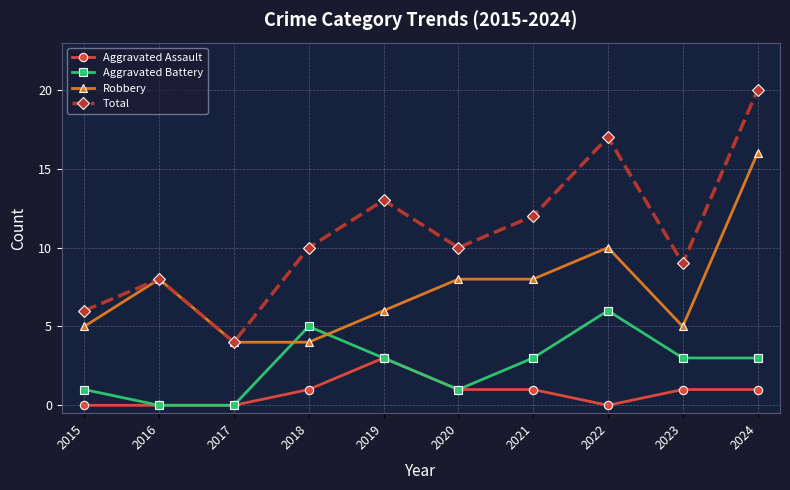

List the series in order of their overall mean, lowest first.

Aggravated Assault, Aggravated Battery, Robbery, Total